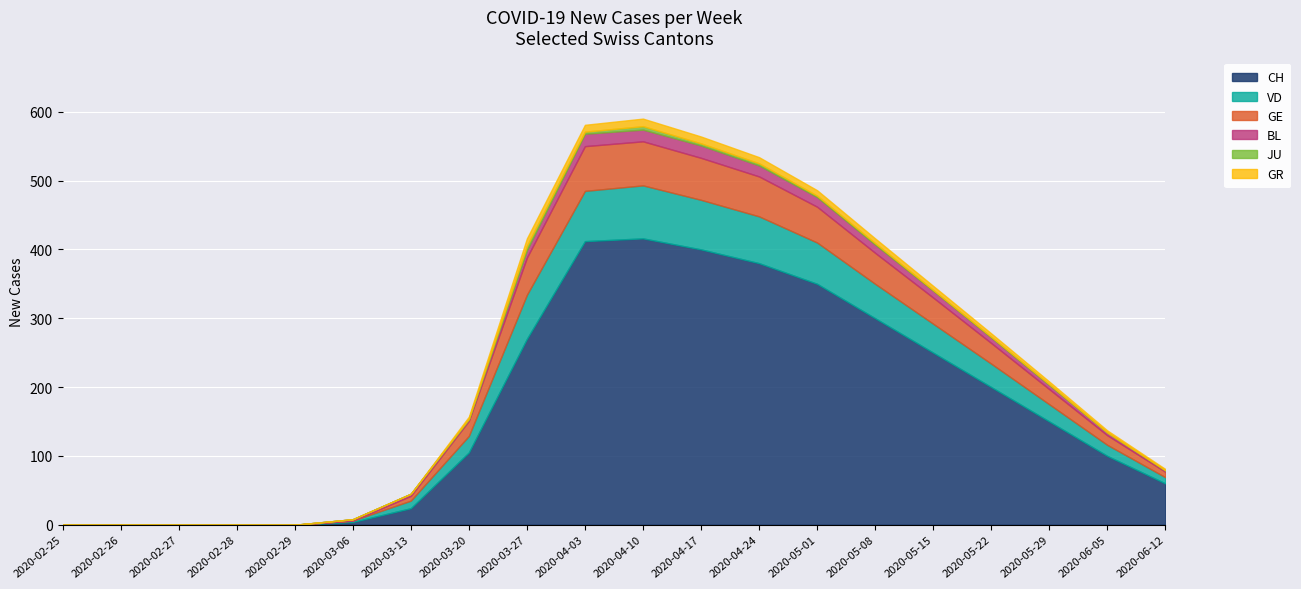

What is the maximum value for CH?

416